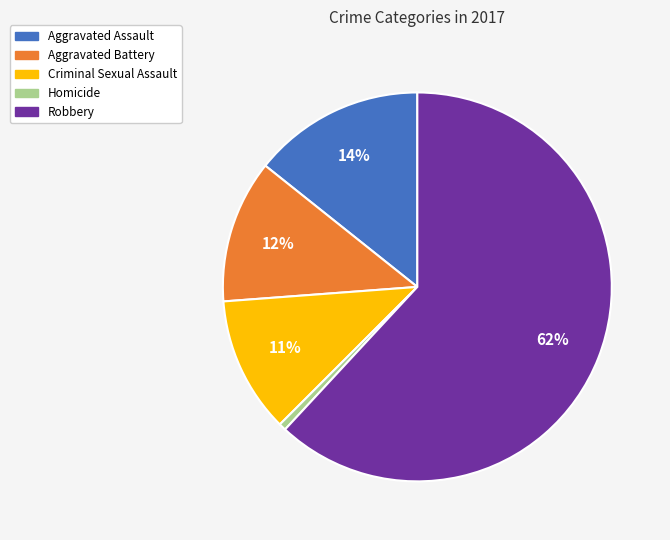

Does Robbery account for over 50% of the chart?

Yes